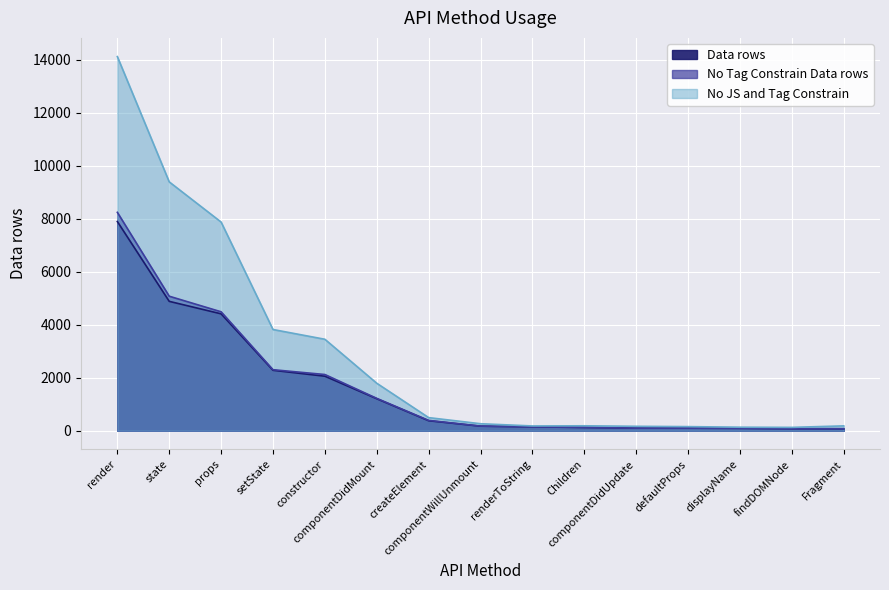

What are all the series names shown in the legend?

Data rows, No Tag Constrain Data rows, No JS and Tag Constrain